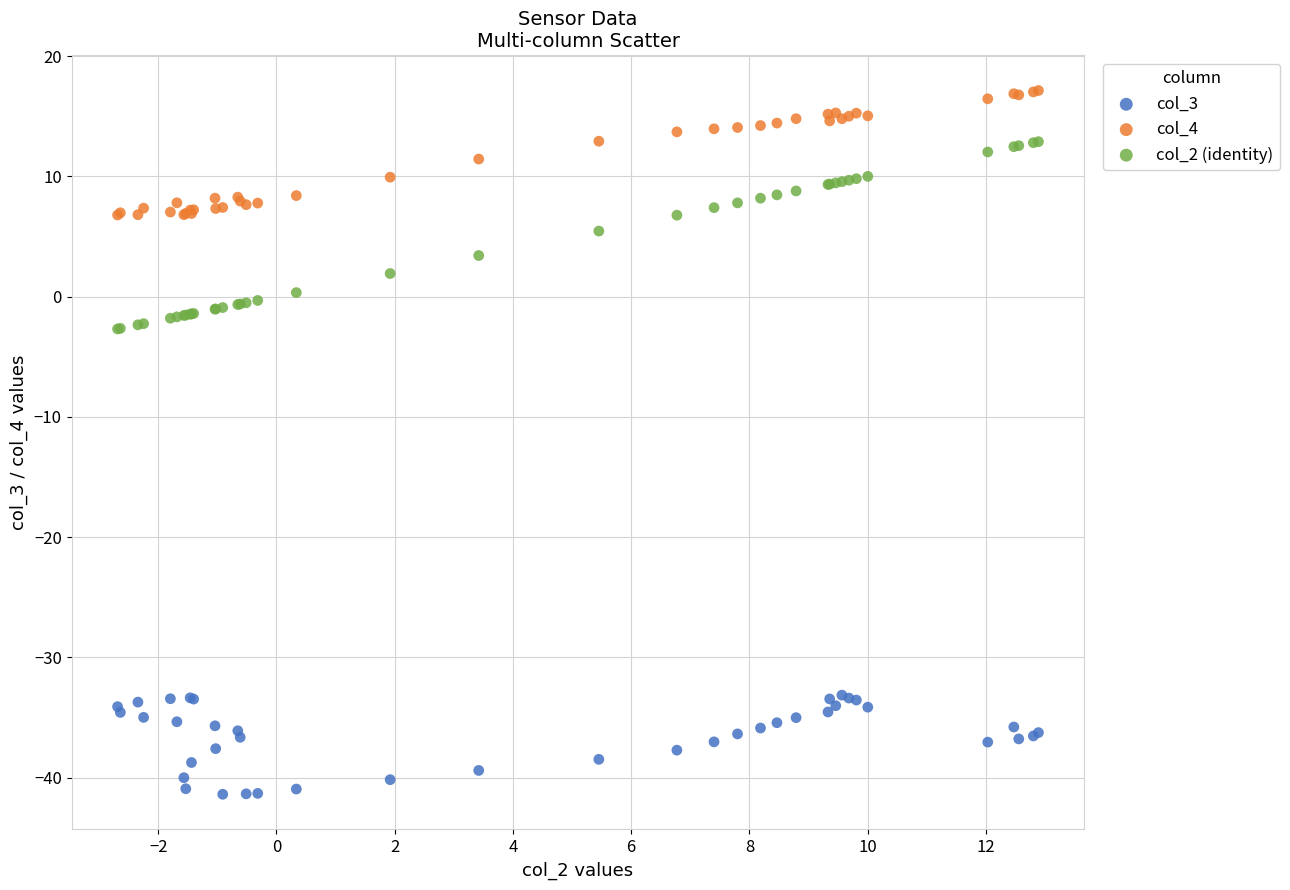

Which series contains the highest Y value?

col_4